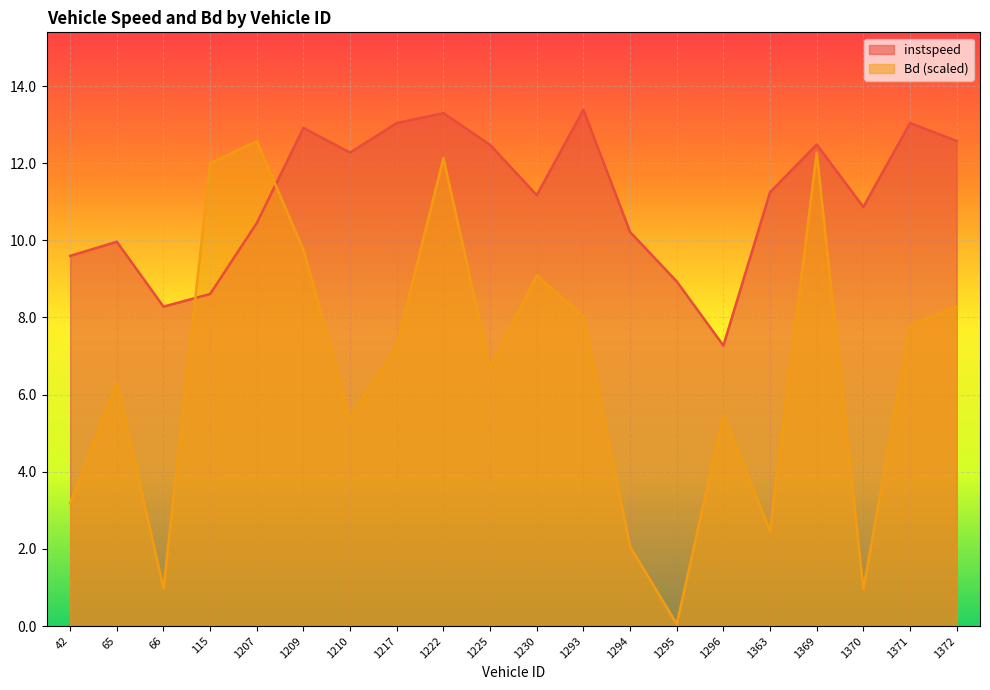

What is the spread (max minus min) of values at 66?

7.3